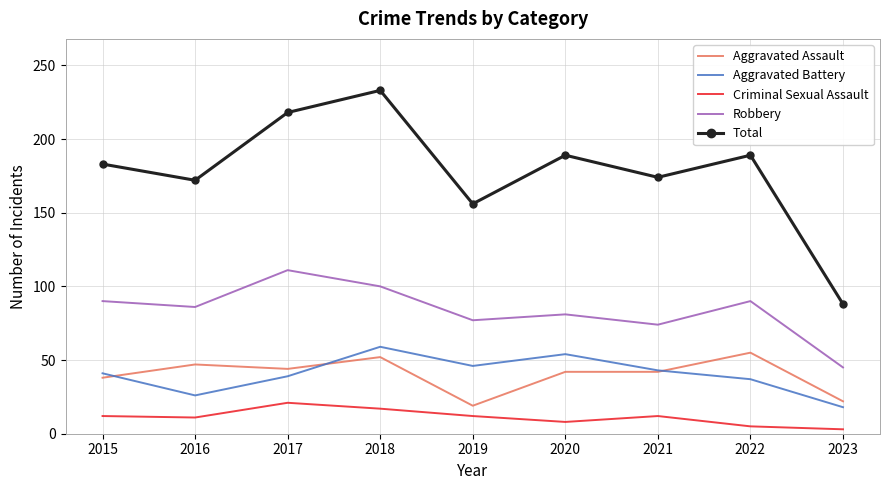

The Aggravated Battery series shows 22 at 2015. True or false?

False